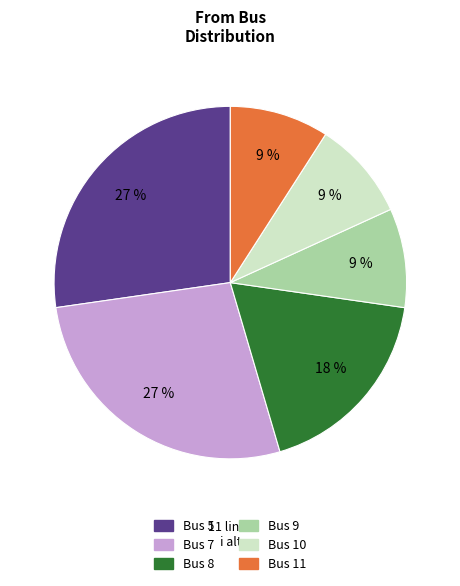

To the nearest percent, what portion does Bus 8 represent?

18%